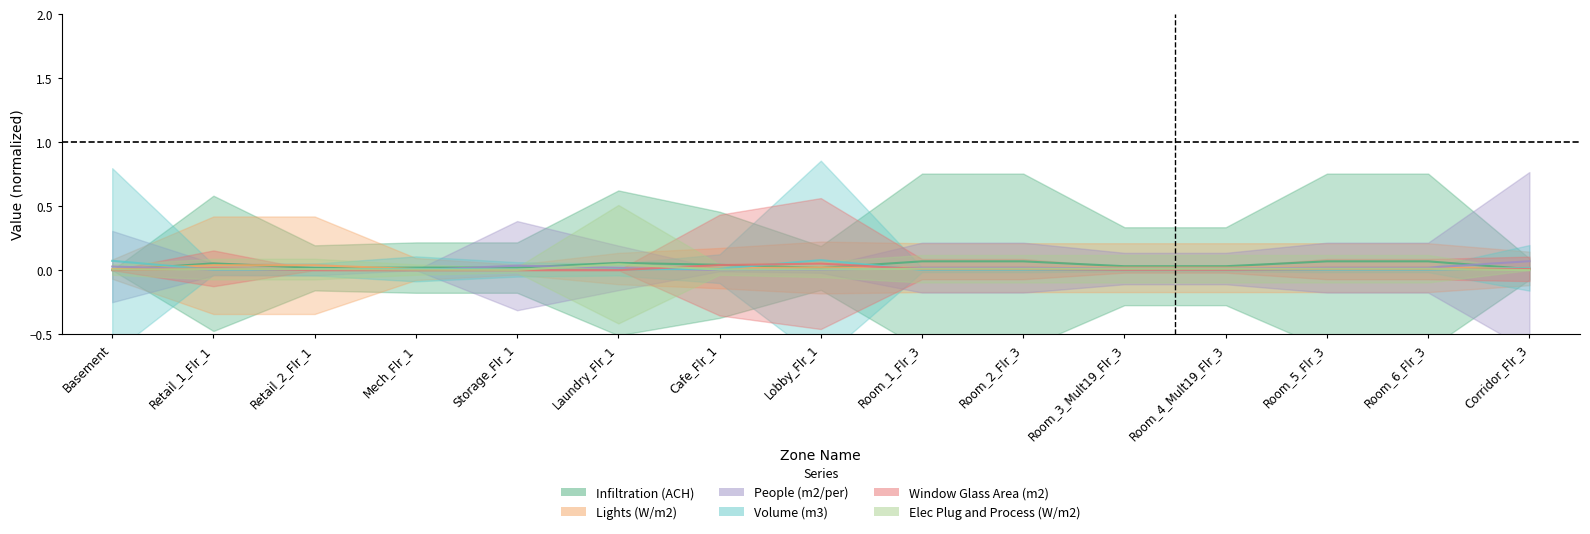

How many lines are shown in the chart?

6